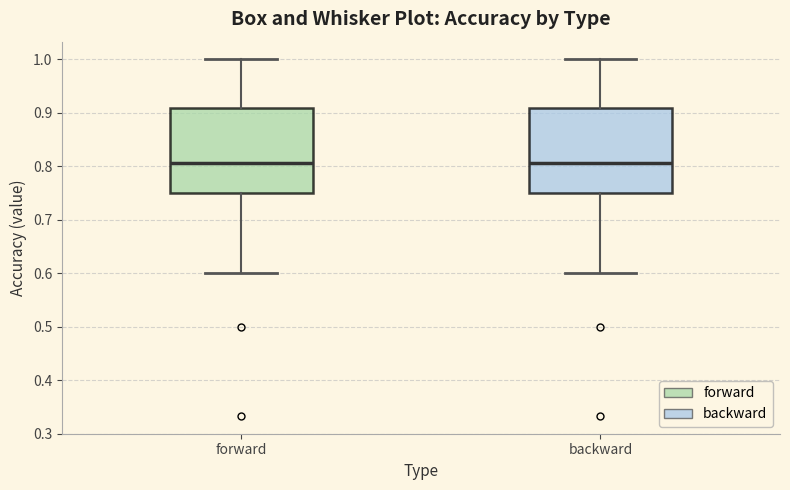

Reading left to right, transcribe this box plot: for each box, give where its median line is, the range the box spans, and where its two whiskers end, as read against the y-axis. The values are not printed on the chart, so give them approximately, as read against the axis.

forward: median 0.81, box 0.75 to 0.91, whiskers 0.60 to 1.00
backward: median 0.81, box 0.75 to 0.91, whiskers 0.60 to 1.00